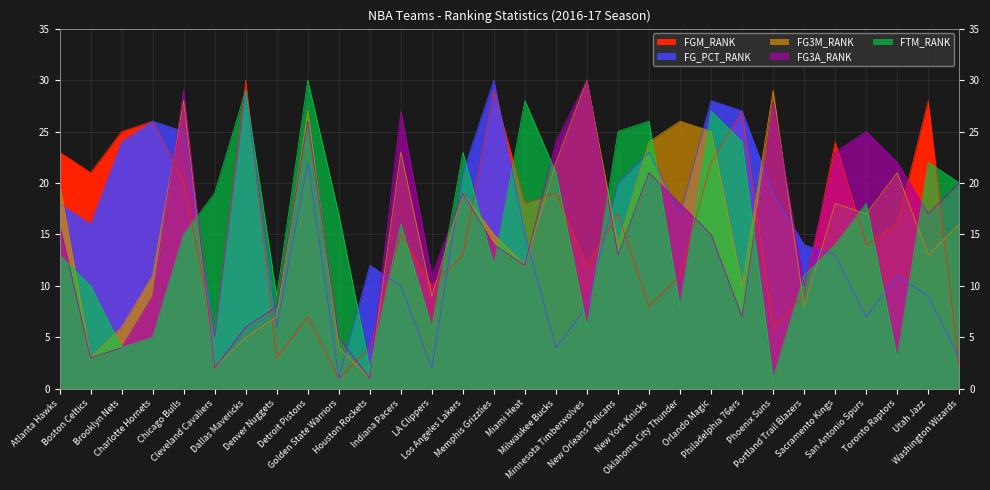

What value does the FGM_RANK series have at Milwaukee Bucks, to the nearest 5?

20